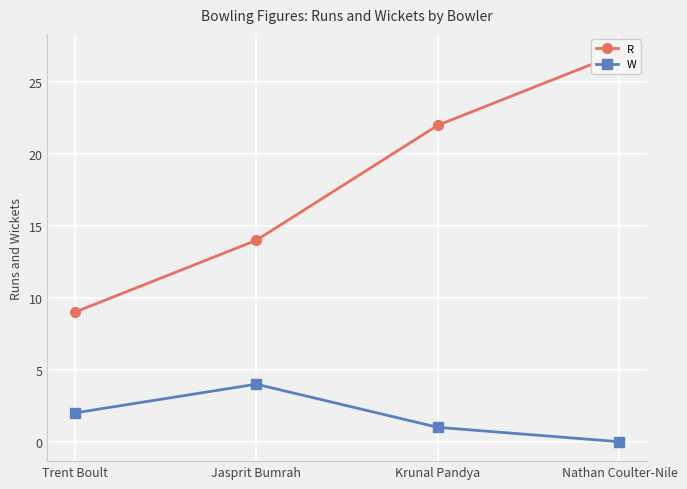

At which label is R closest to 18?

Jasprit Bumrah